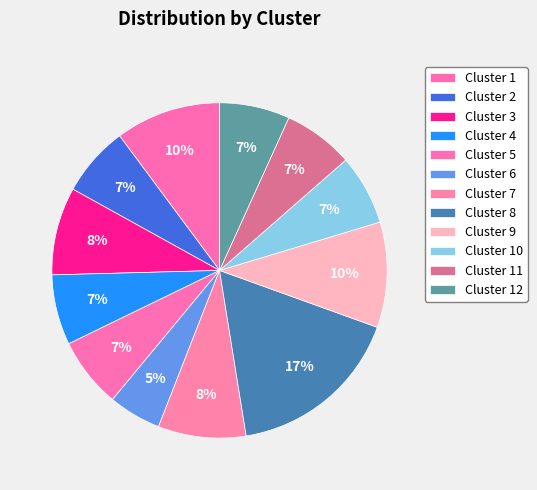

Which category has the biggest portion of the pie?

Cluster 8